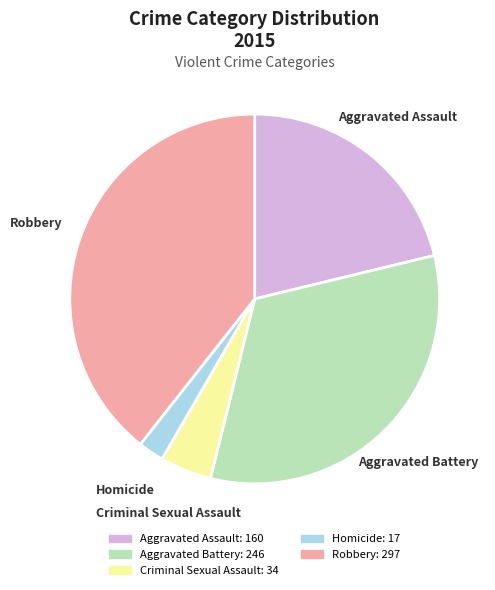

Do Aggravated Battery and Robbery together represent more than half of the pie?

Yes